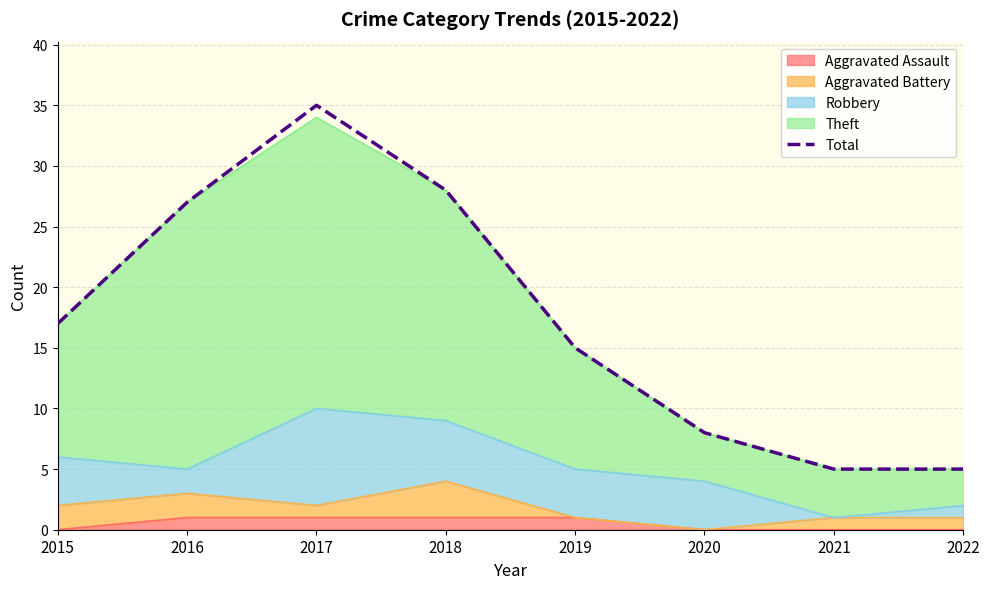

What is the difference between the maximum and minimum values?

30